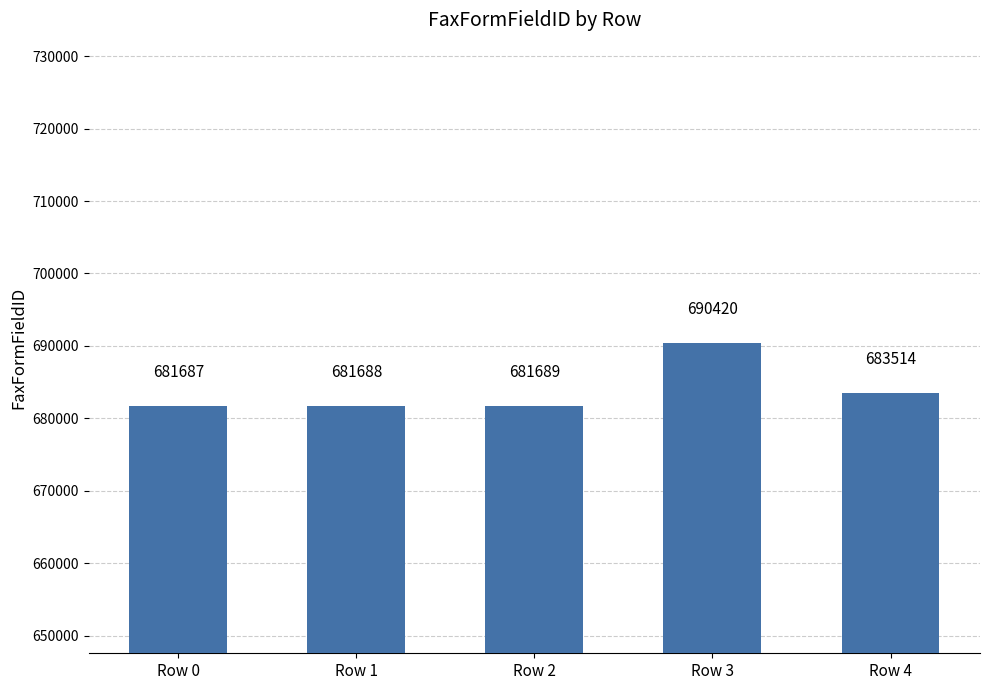

Which label corresponds to the largest value in the chart?

Row 3